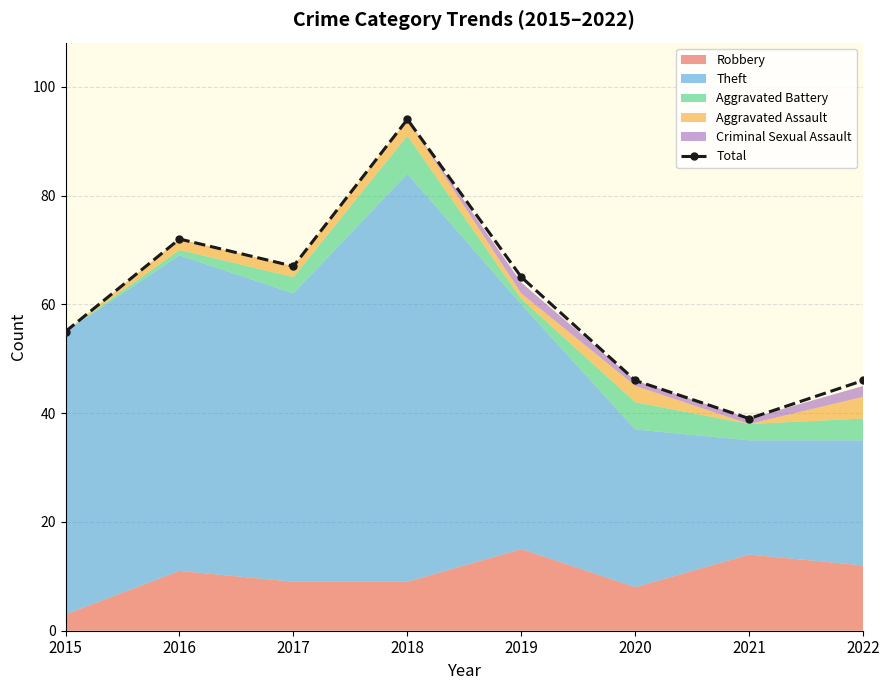

What is the sum of all values?

484